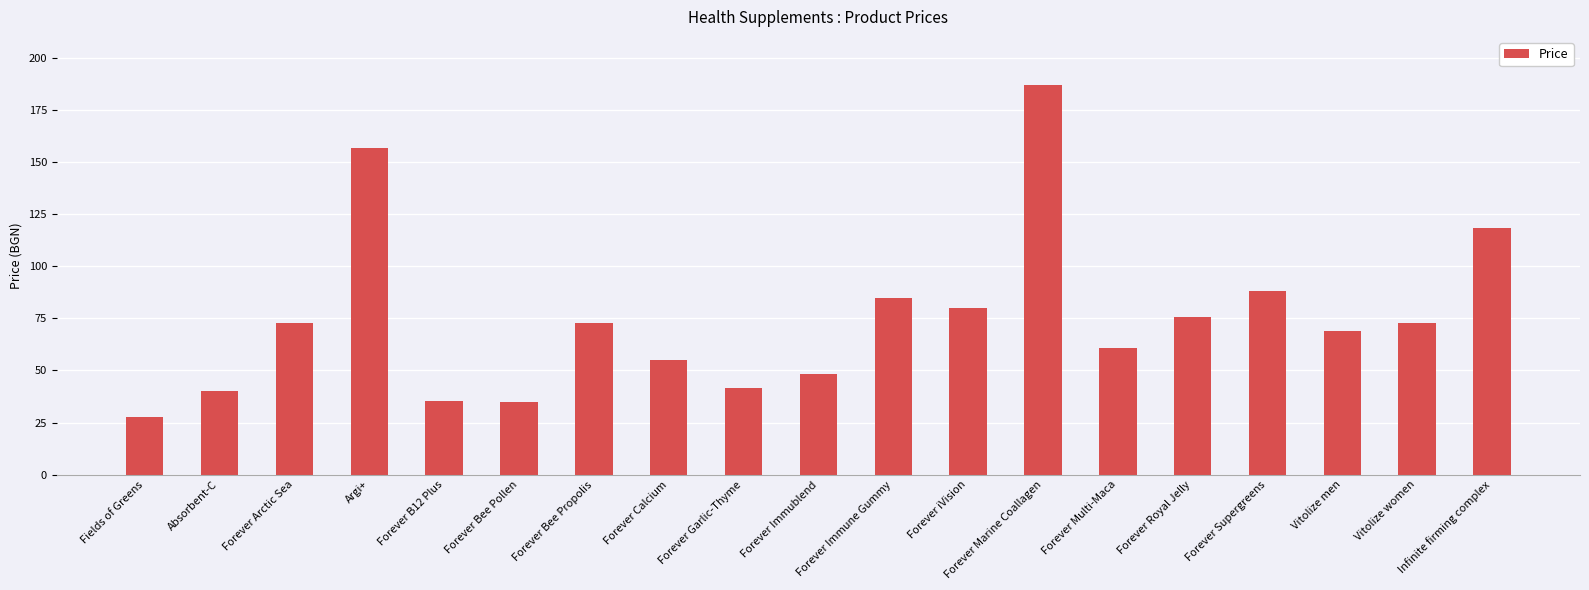

Which has a higher value, Fields of Greens or Forever Supergreens?

Forever Supergreens